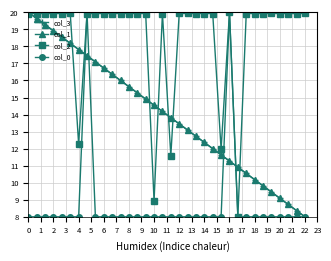

What is the value of the col_0 point at the 19th from the left?

8.0